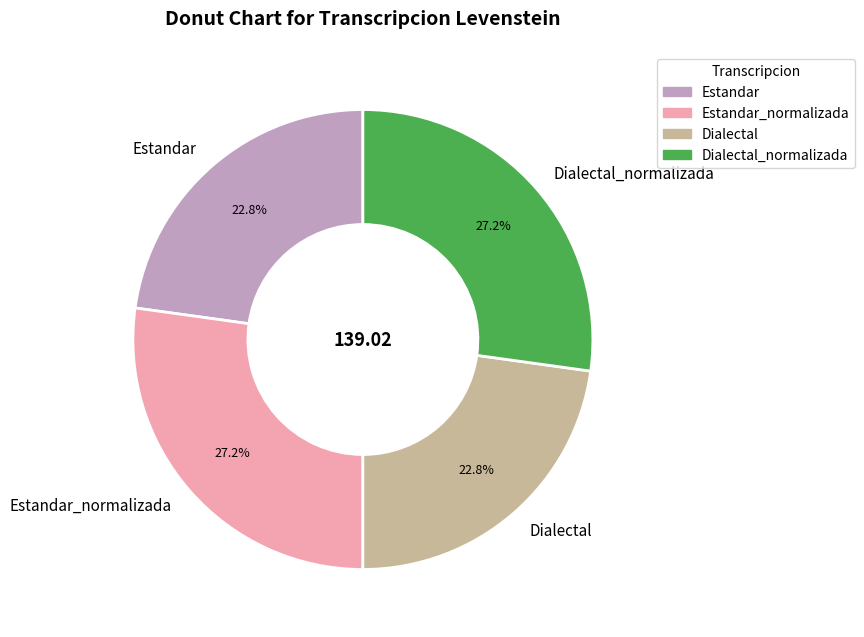

Approximately how many times larger is the value at Estandar compared to Dialectal_normalizada?

0.8